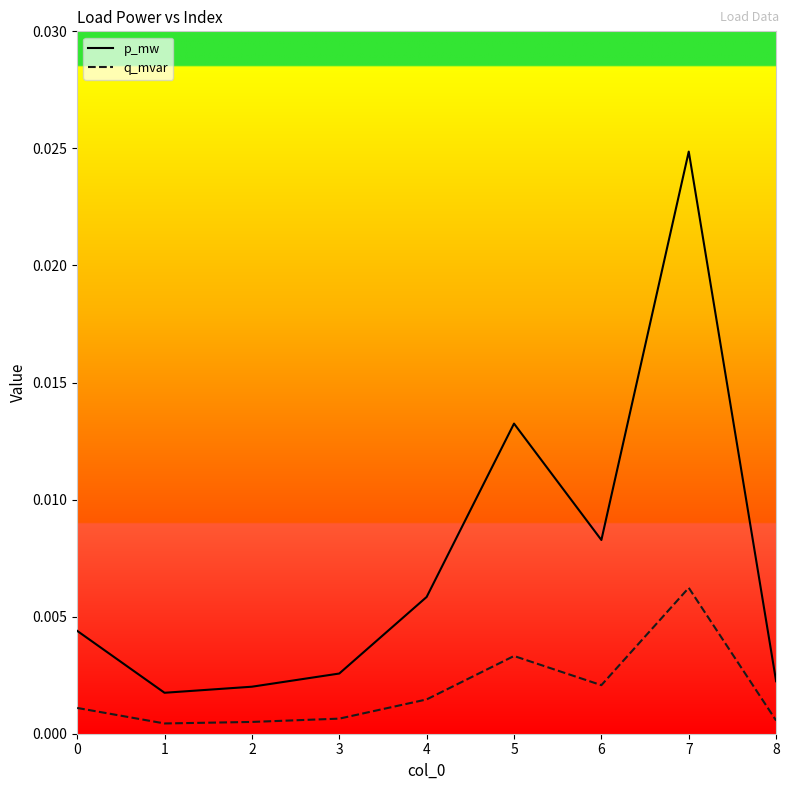

List the series in order of their overall mean, highest first.

p_mw, q_mvar